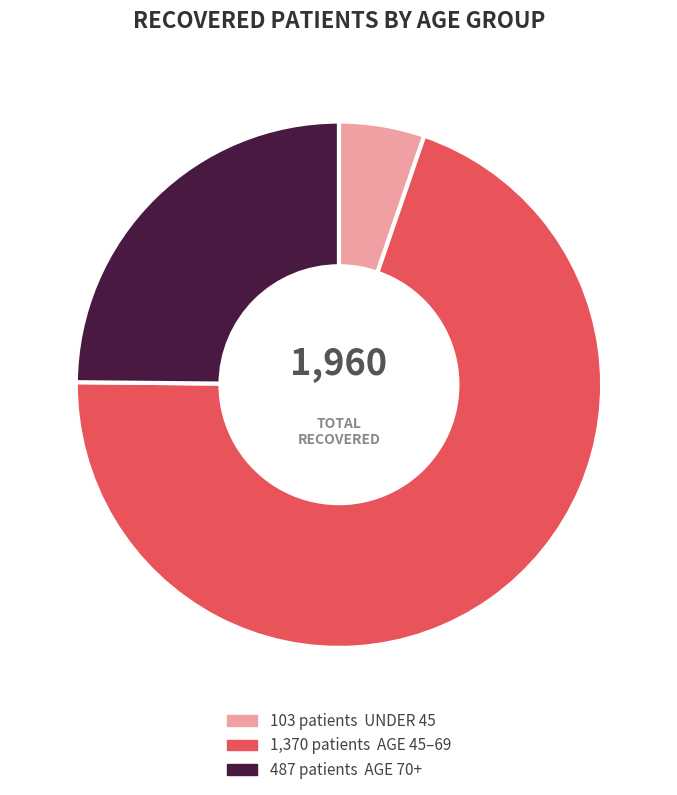

Does any single category account for the majority?

Yes